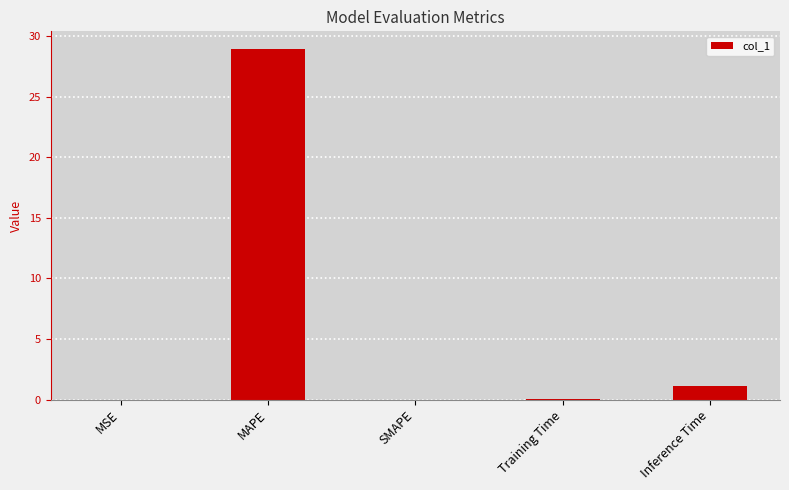

Which has a higher value, Inference Time or Training Time?

Inference Time